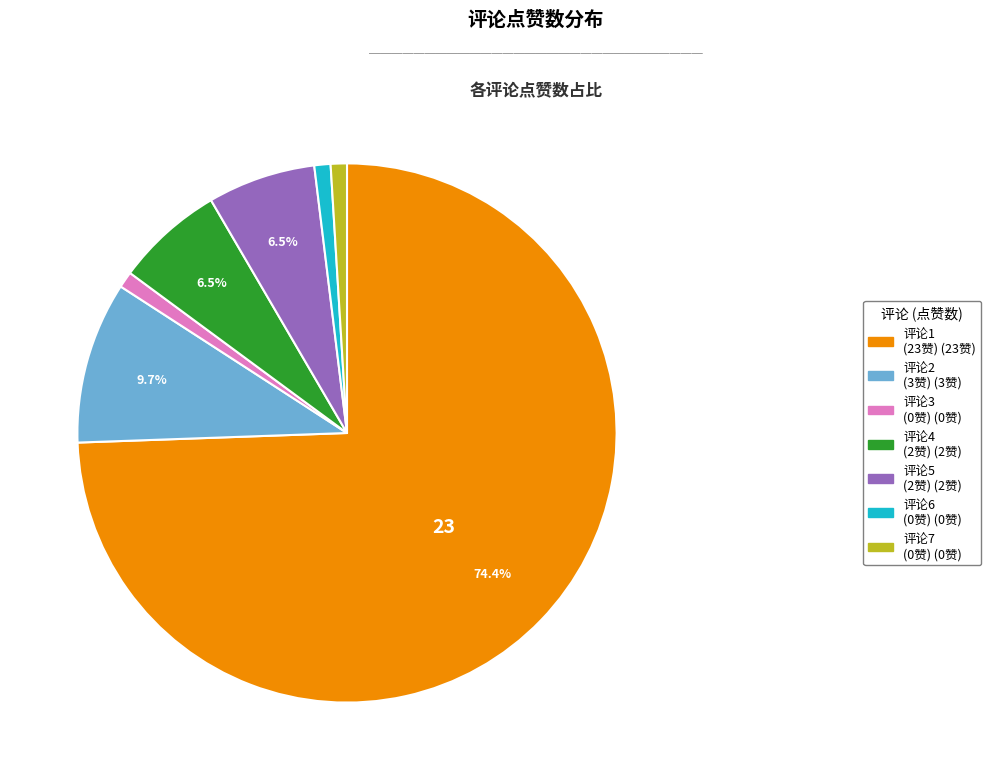

How many segments does this pie chart have?

7